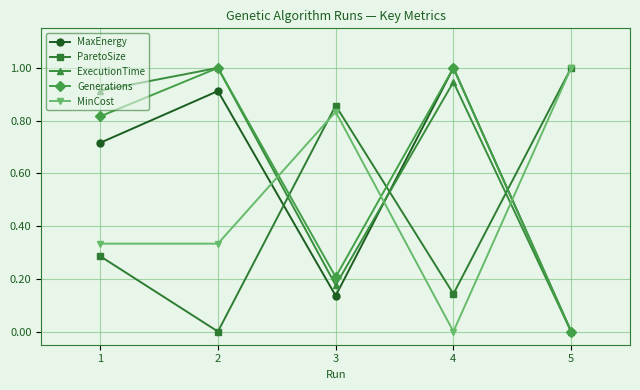

What is the greatest value displayed?

1.0